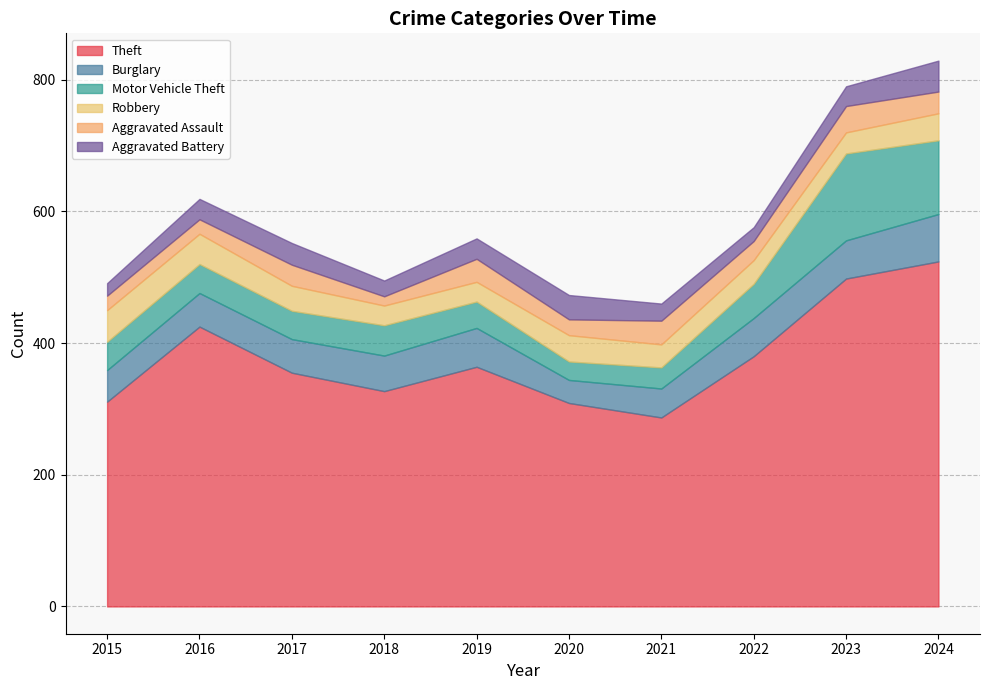

At which category is the sum across all series the highest?

2024